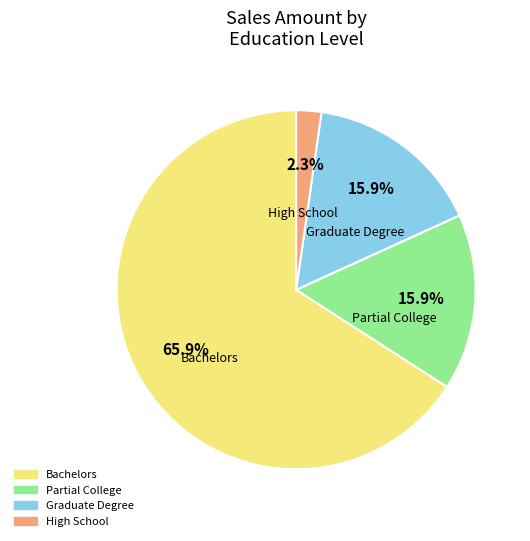

Is there any slice that represents more than half of the pie?

Yes